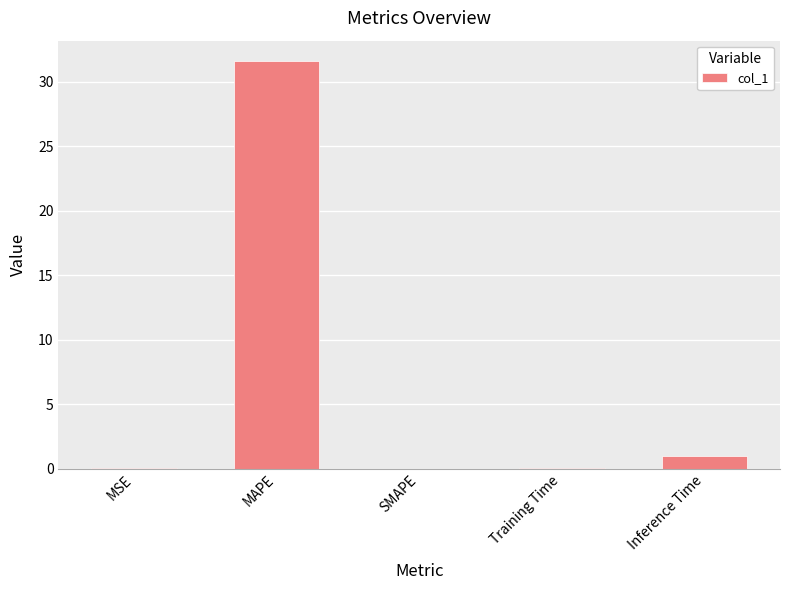

True or false: the data shows 0.0 at SMAPE.

True